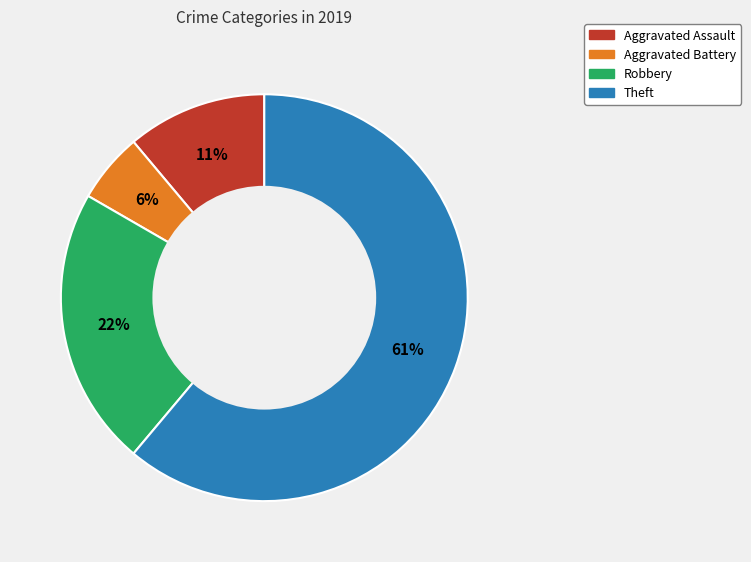

Does any single category account for the majority?

Yes